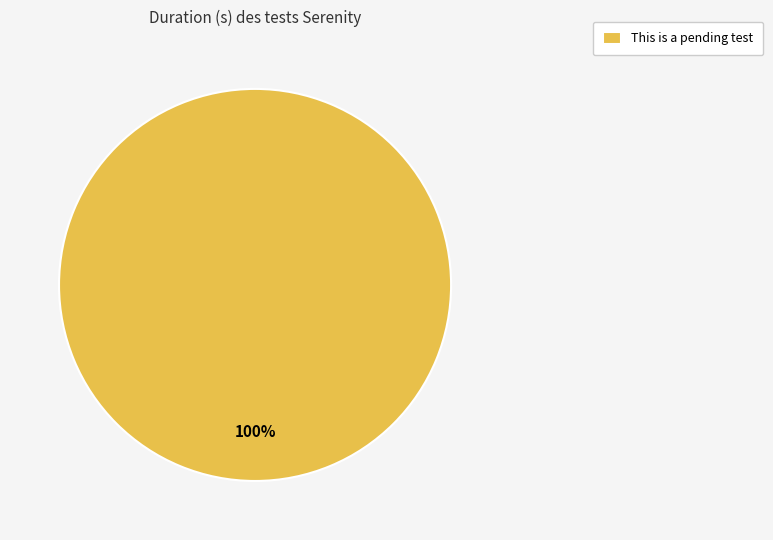

To the nearest percent, what portion does This is a pending test represent?

100%